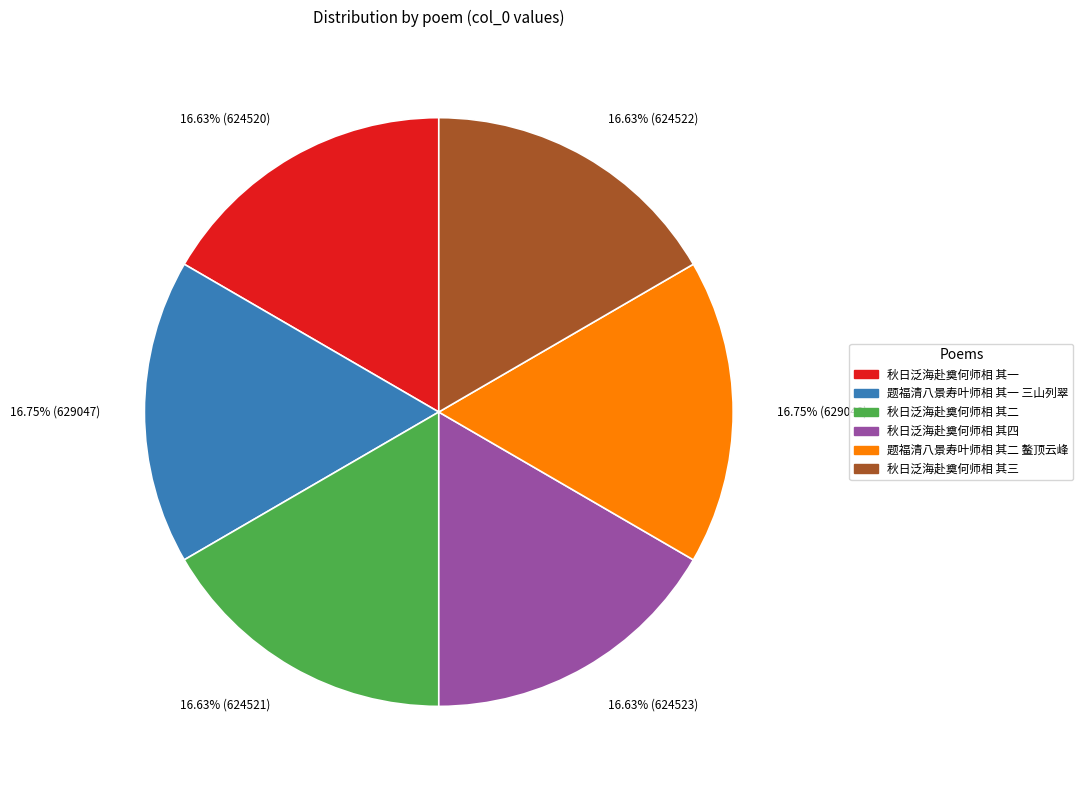

How many segments does this pie chart have?

6